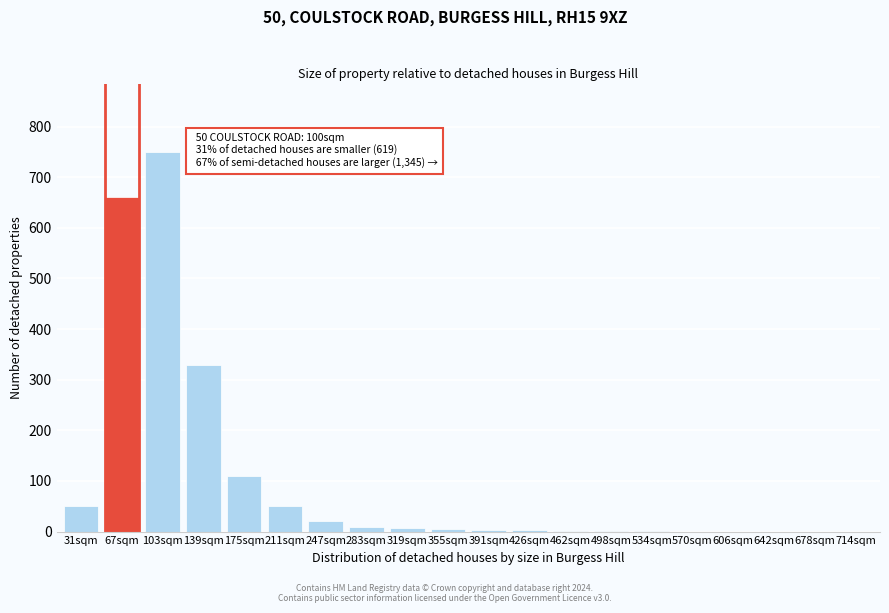

The value at 714sqm is 0. True or false?

True